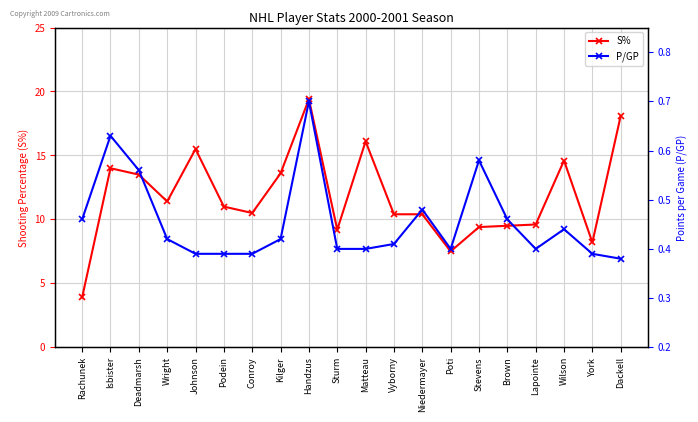

True or false: S% and P/GP cross at least once.

False